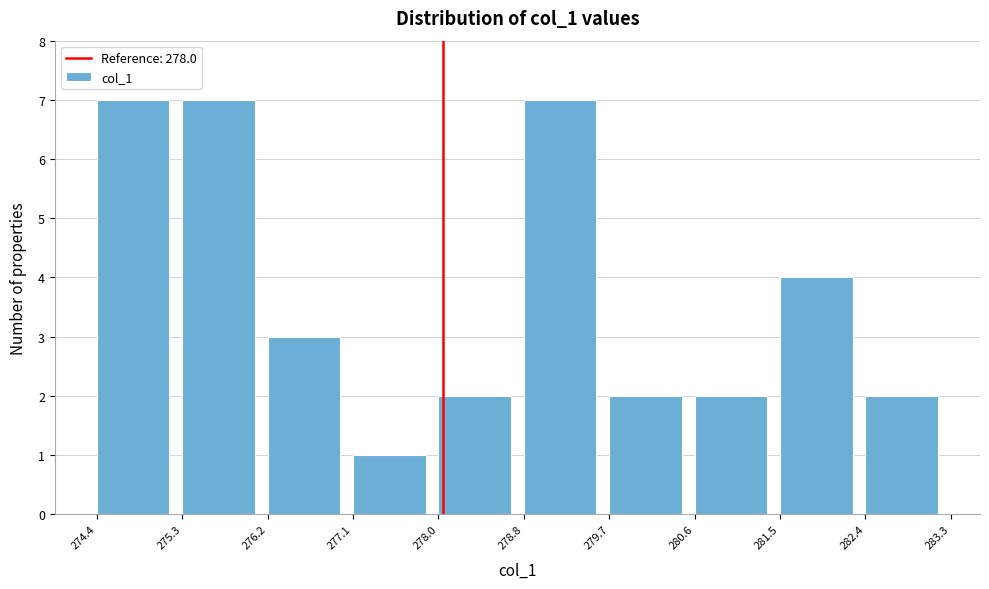

How tall is the bar that spans 274.4 to 275.3 on the x-axis? The values are not printed on the chart, so give them approximately, as read against the axis.

7